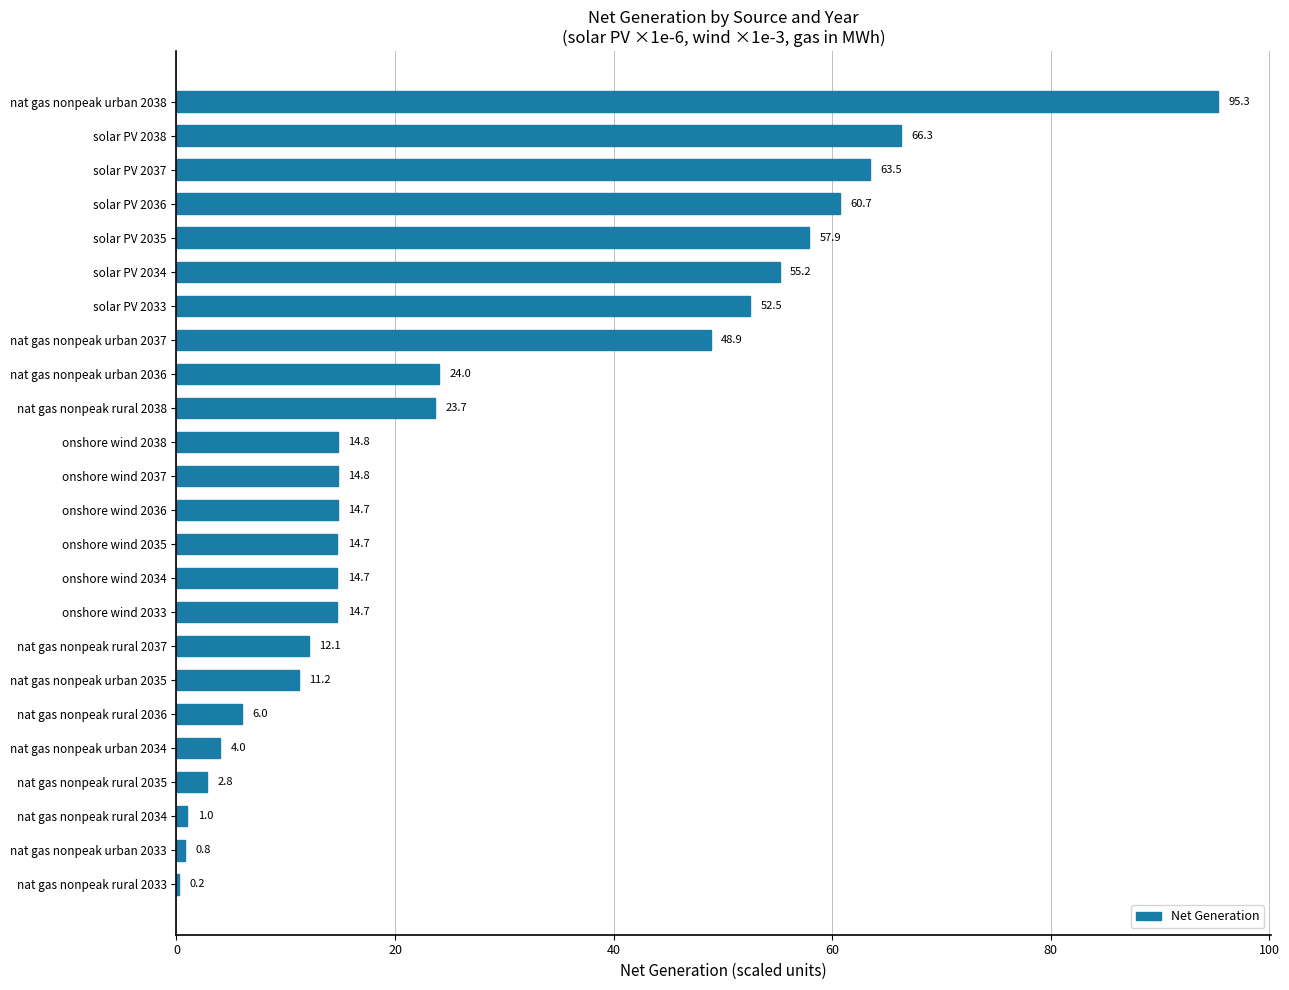

Between nat gas nonpeak urban 2033 and nat gas nonpeak rural 2037, which is larger?

nat gas nonpeak rural 2037